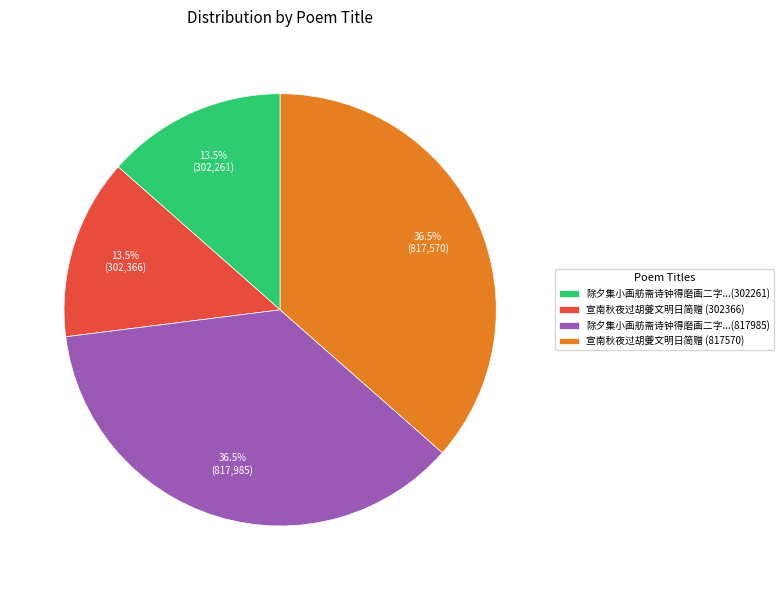

Combined, what portion of the pie is 除夕集小画舫斋诗钟得磨画二字...(817985) and 宣南秋夜过胡夔文明日简赠 (302366)?

50.0%